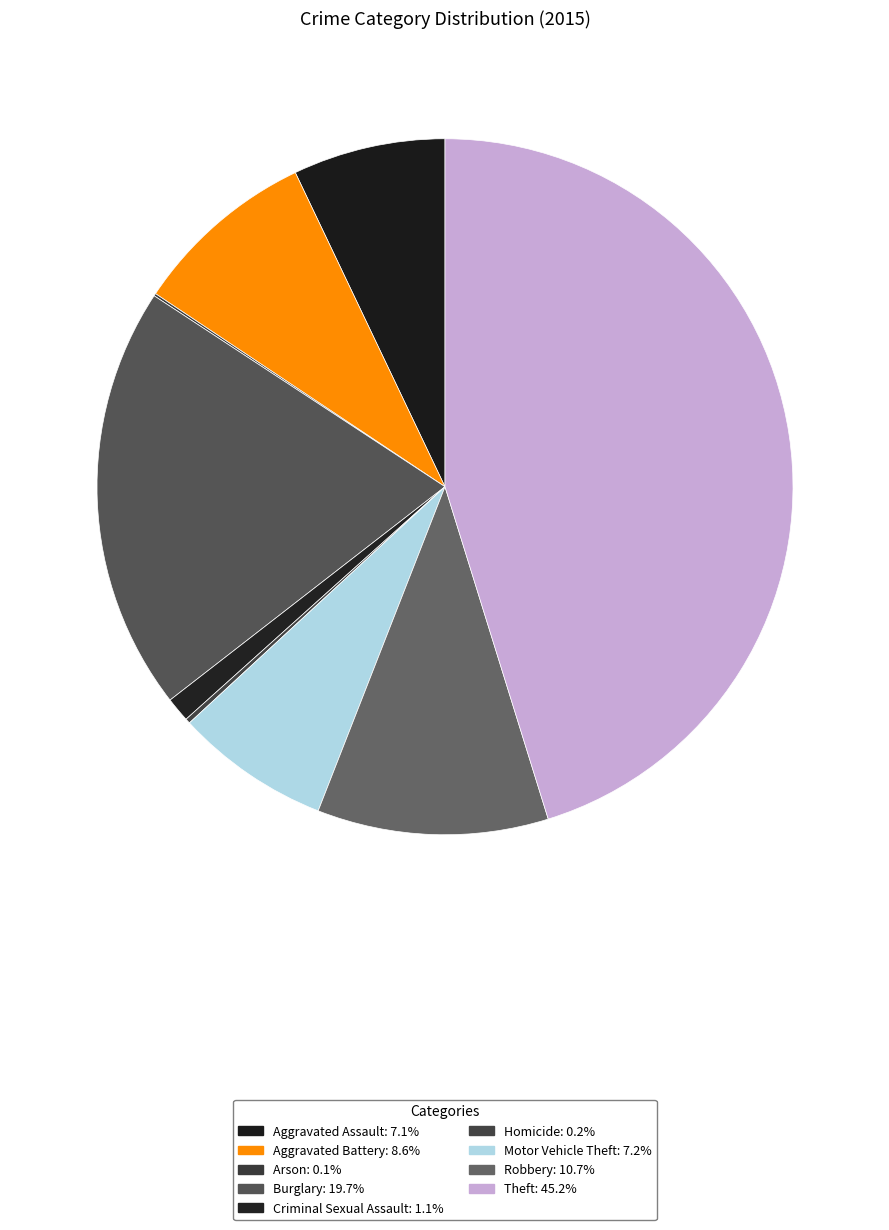

How many segments does this pie chart have?

9